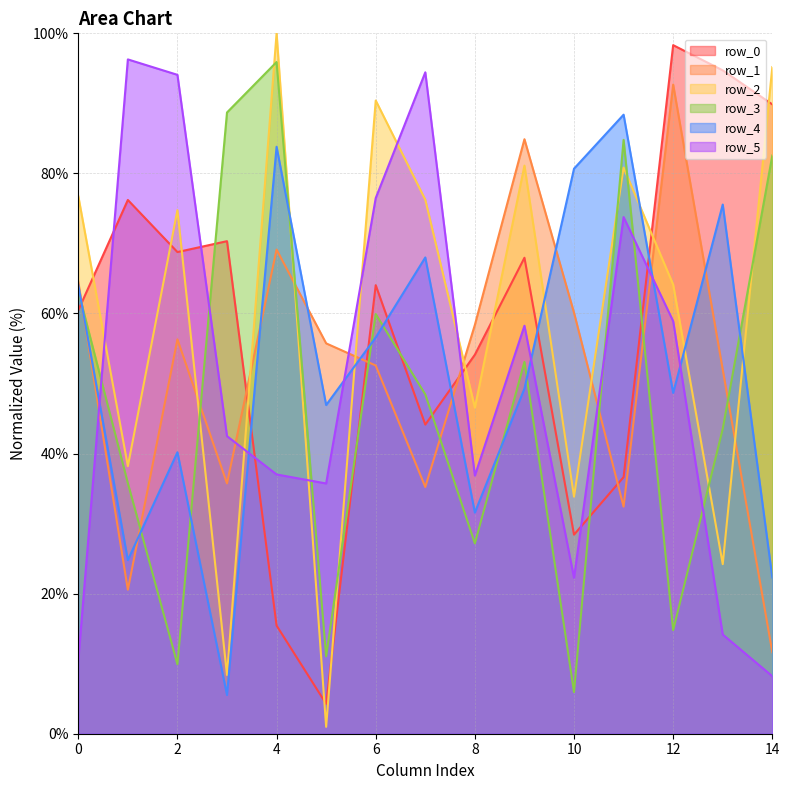

What is the sum of all row_1 values?

781.9